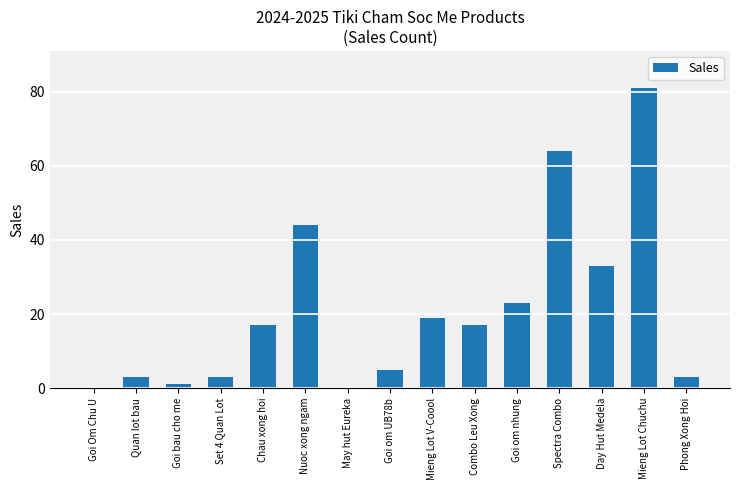

The value at Goi om nhung is 8. True or false?

False